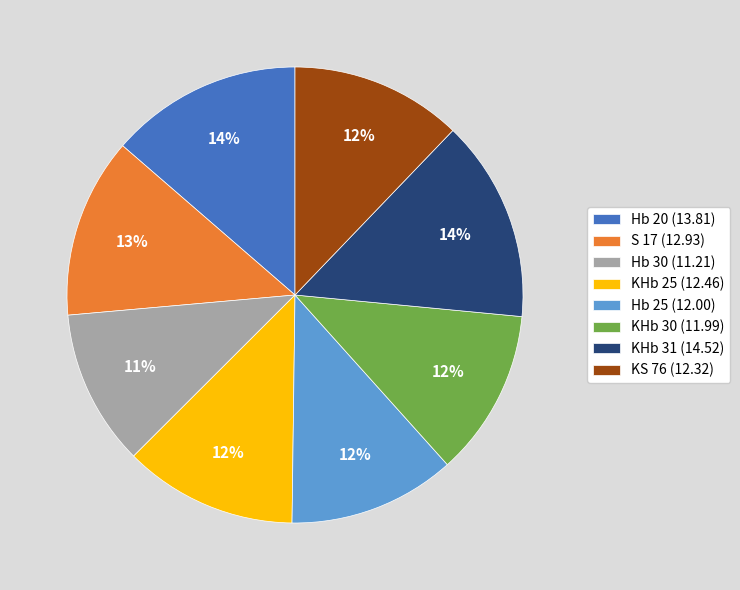

To the nearest percent, what is the average slice percentage?

12%